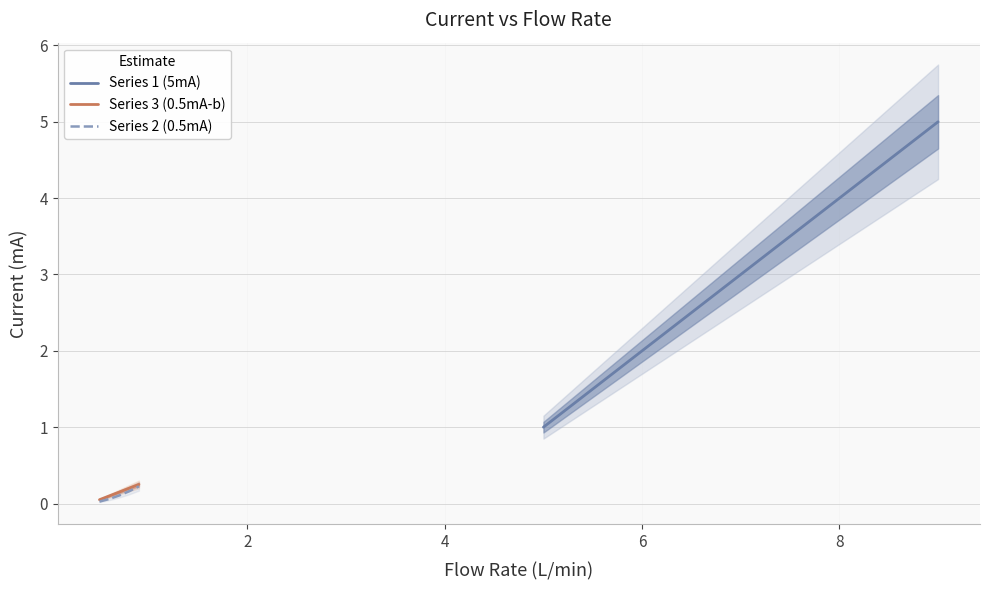

How many lines are shown in the chart?

3